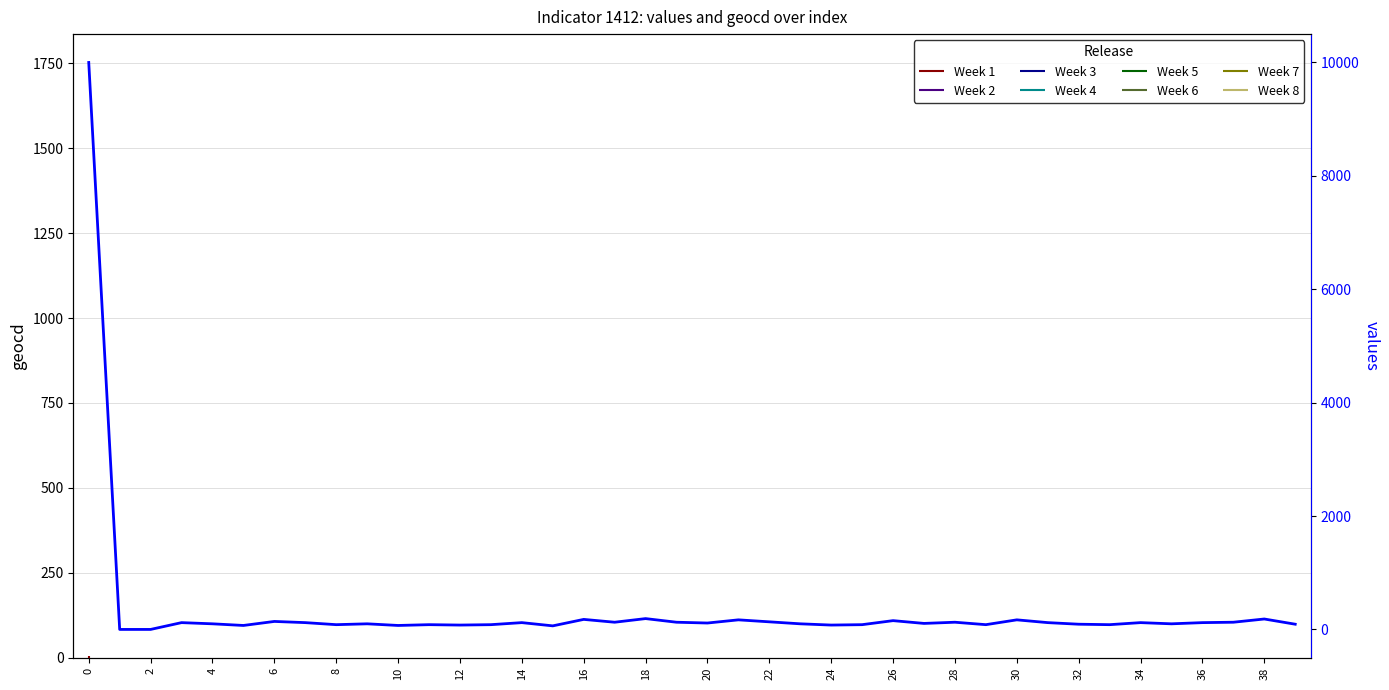

How many lines are shown in the chart?

1